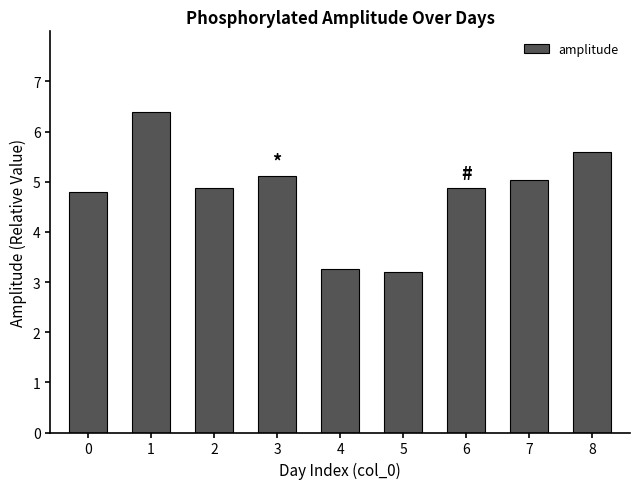

Are the bars grouped side by side (vs. stacked)?

No